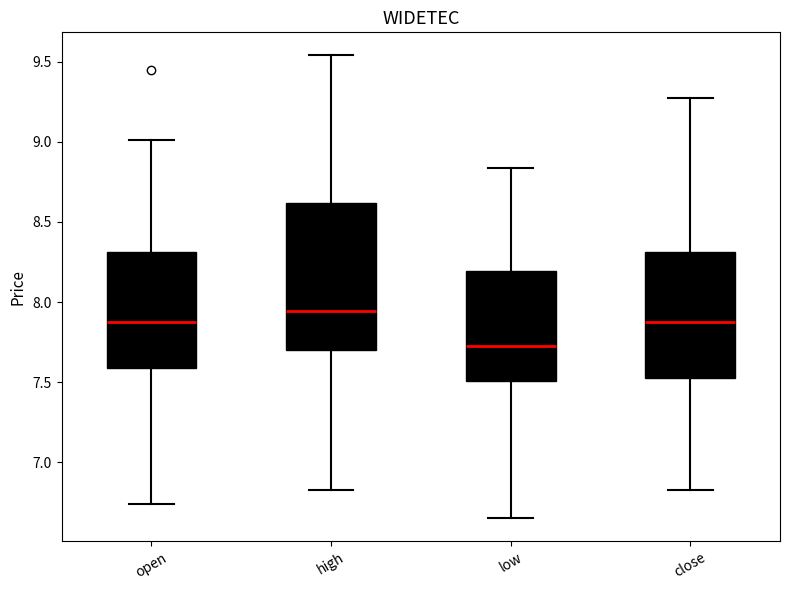

Where is the upper edge of the box for low on the y-axis? The values are not printed on the chart, so give them approximately, as read against the axis.

8.20